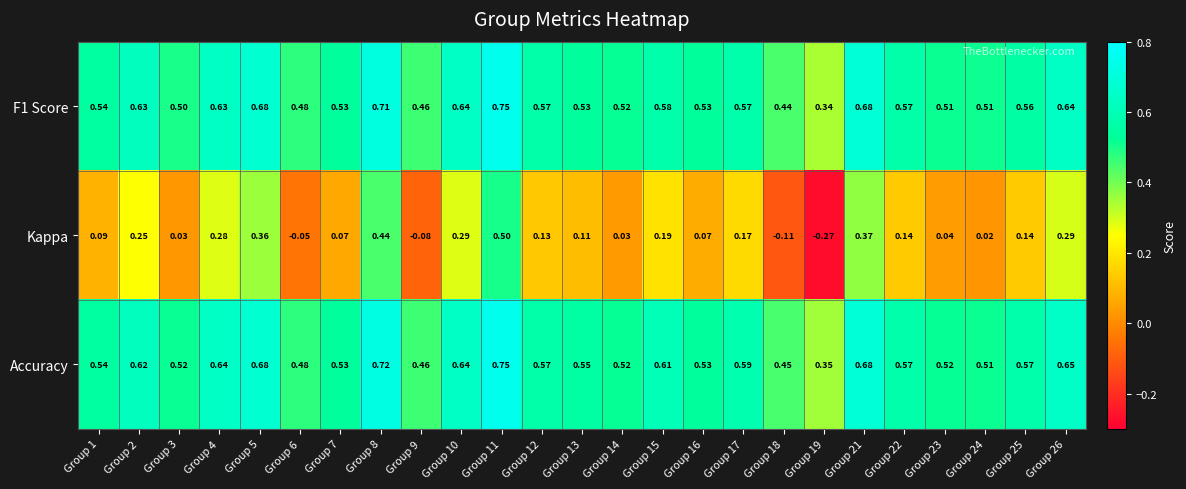

Which series has the largest range (max minus min)?

Kappa